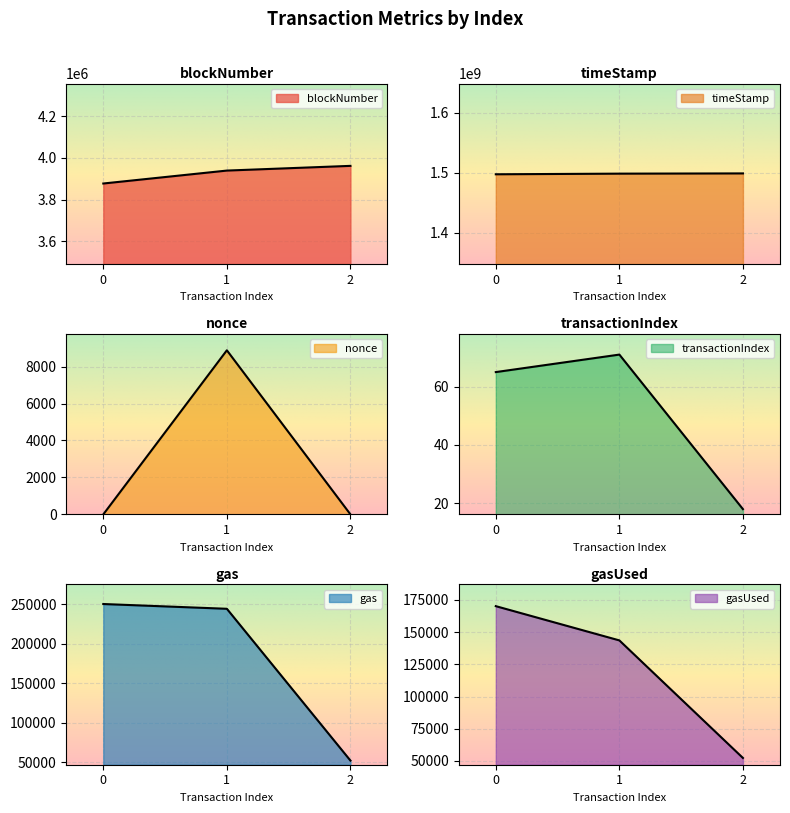

What is the maximum value for gas?

250000